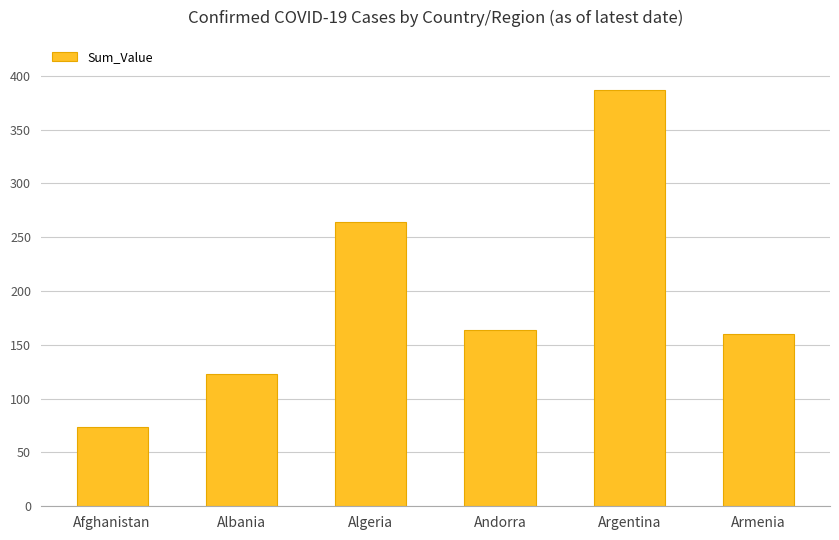

Reading left to right, transcribe all the data shown in this chart.

Afghanistan=74	Albania=123	Algeria=264	Andorra=164	Argentina=387	Armenia=160